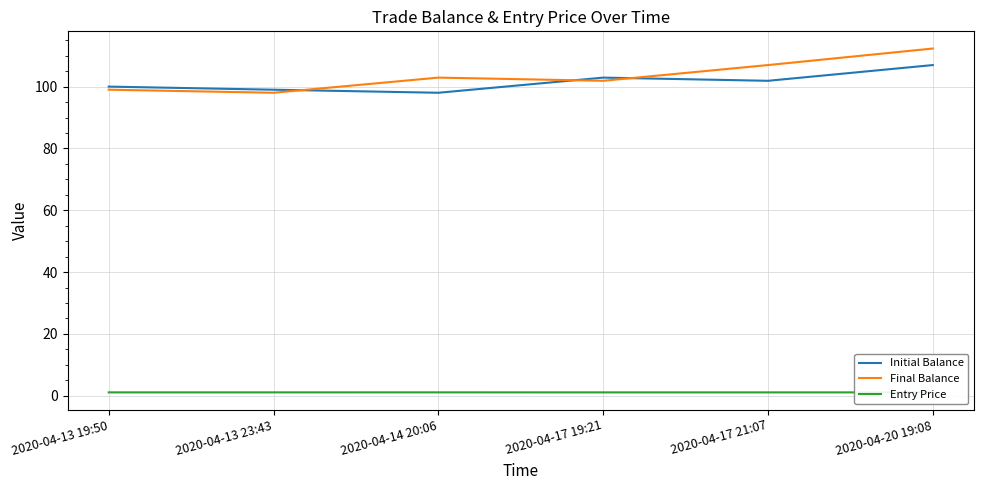

True or false: Entry Price and Initial Balance cross at least once.

False